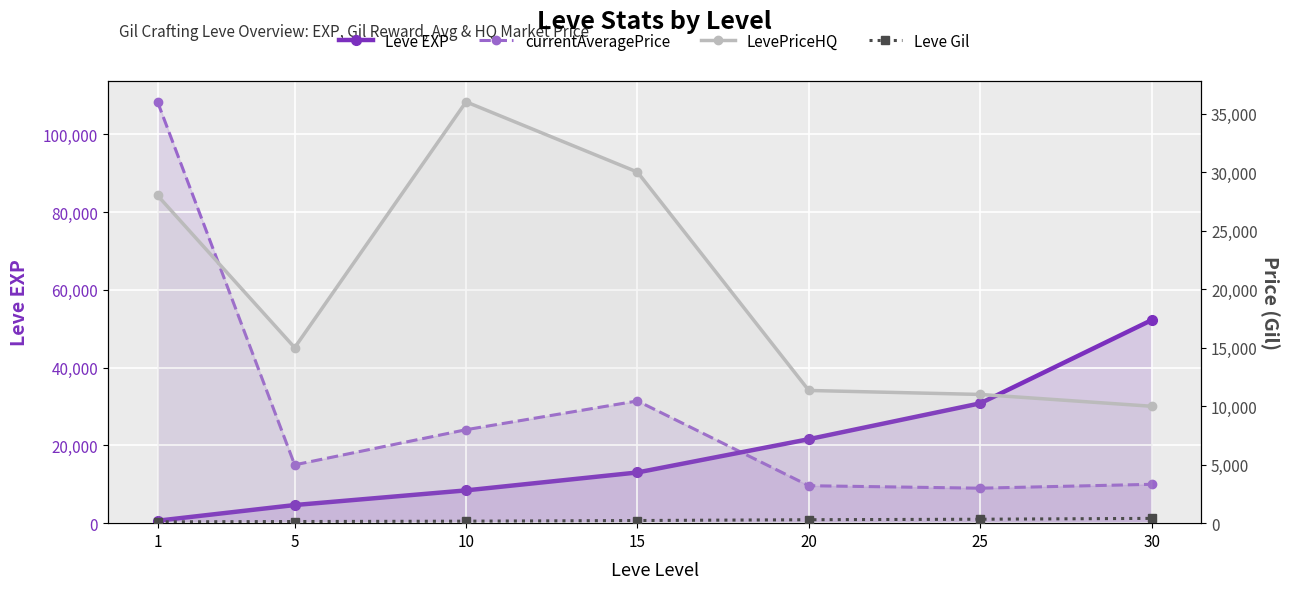

What is the difference between the Leve Gil values at 1 and 10?

58.0